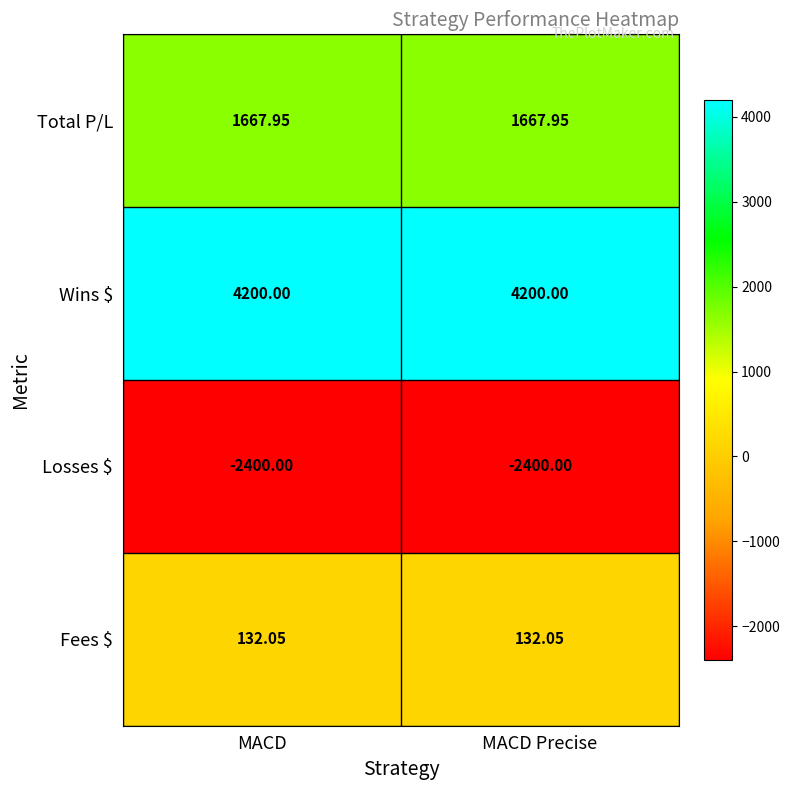

Is the value of Losses $ at MACD greater than the value of Total P/L at MACD Precise?

No